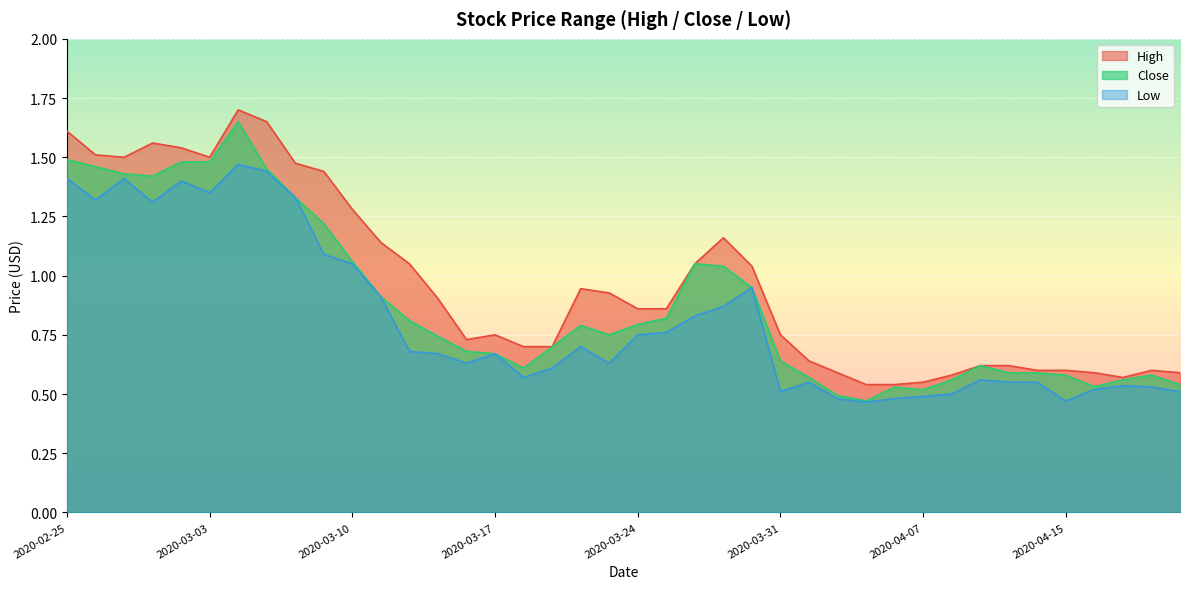

What position from the right is 2020-04-02?

13